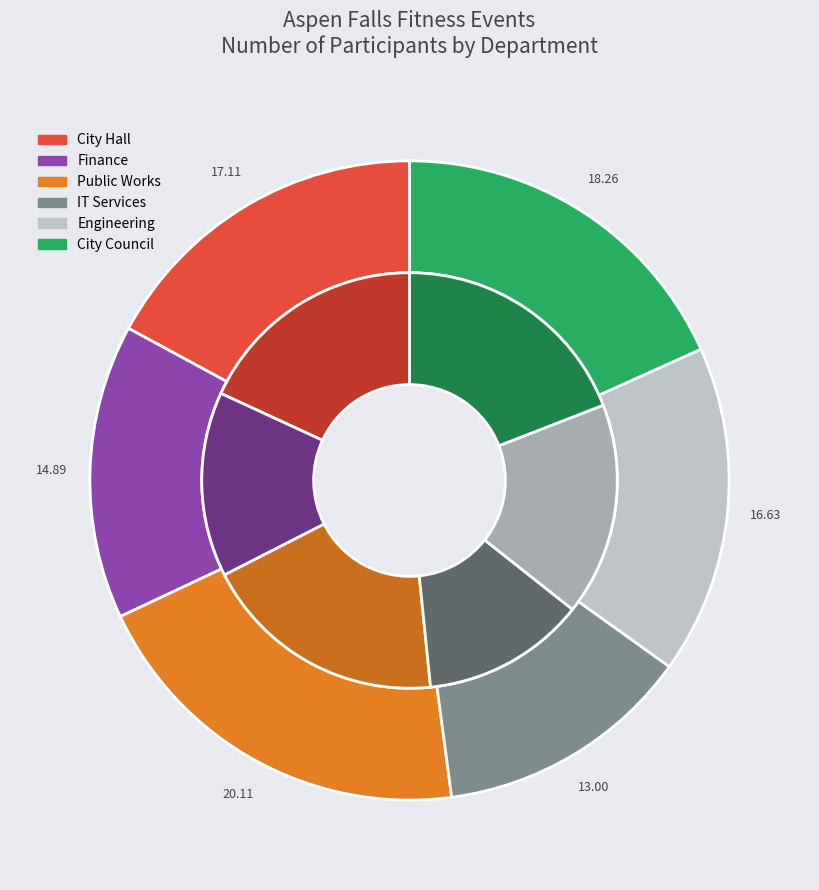

What percentage is the IT Services slice, to the nearest percent?

13%